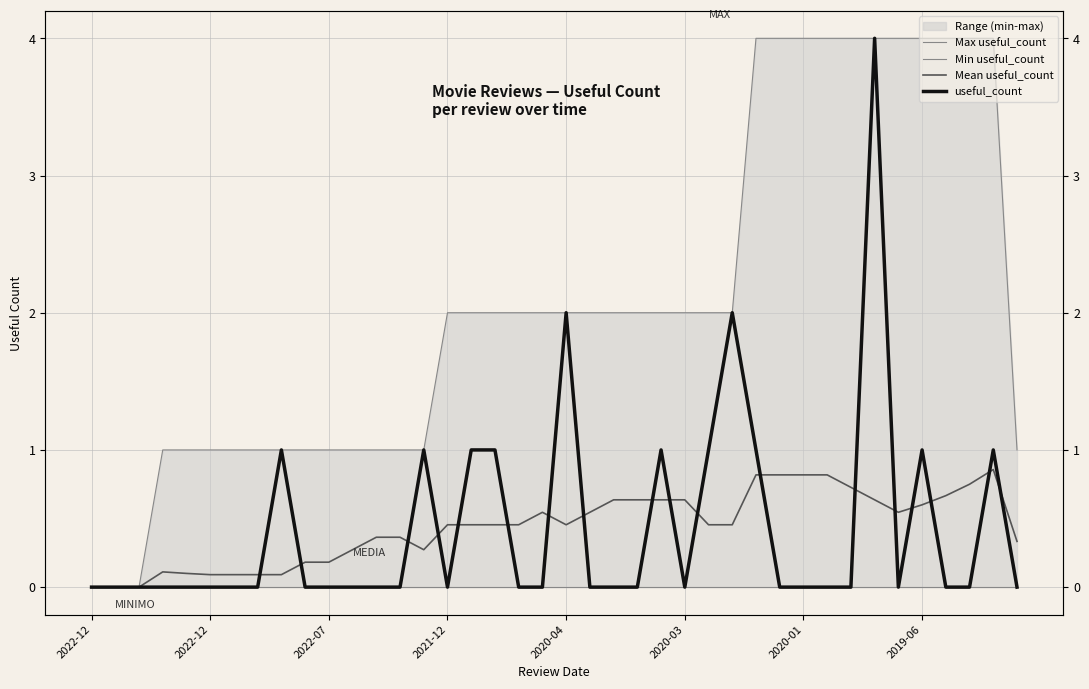

At which label does Min useful_count reach its peak?

2022-12